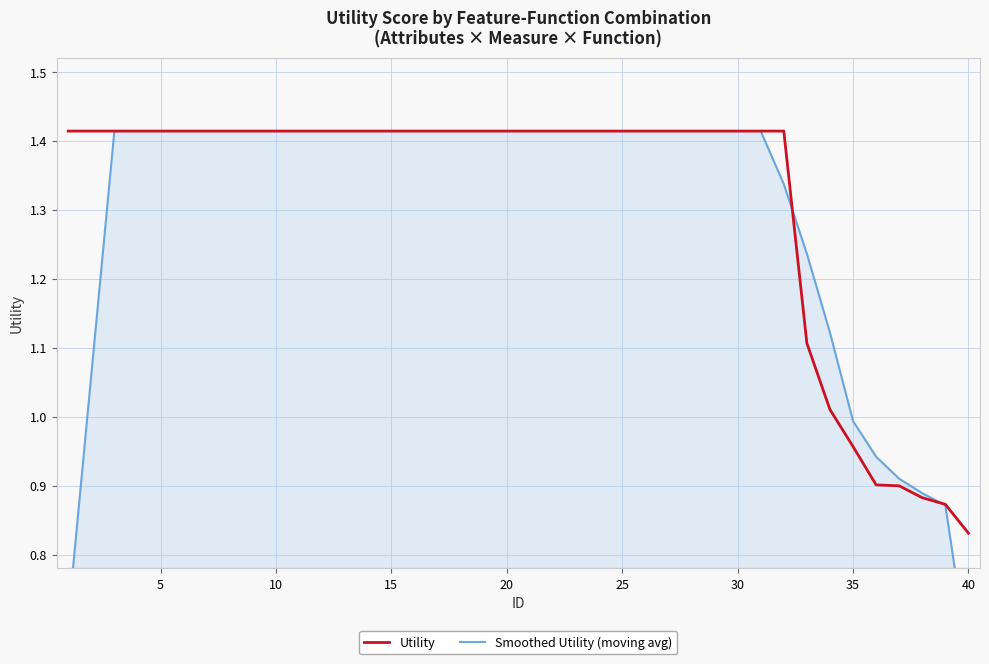

Is it true that Utility equals 1.5 at 35?

False